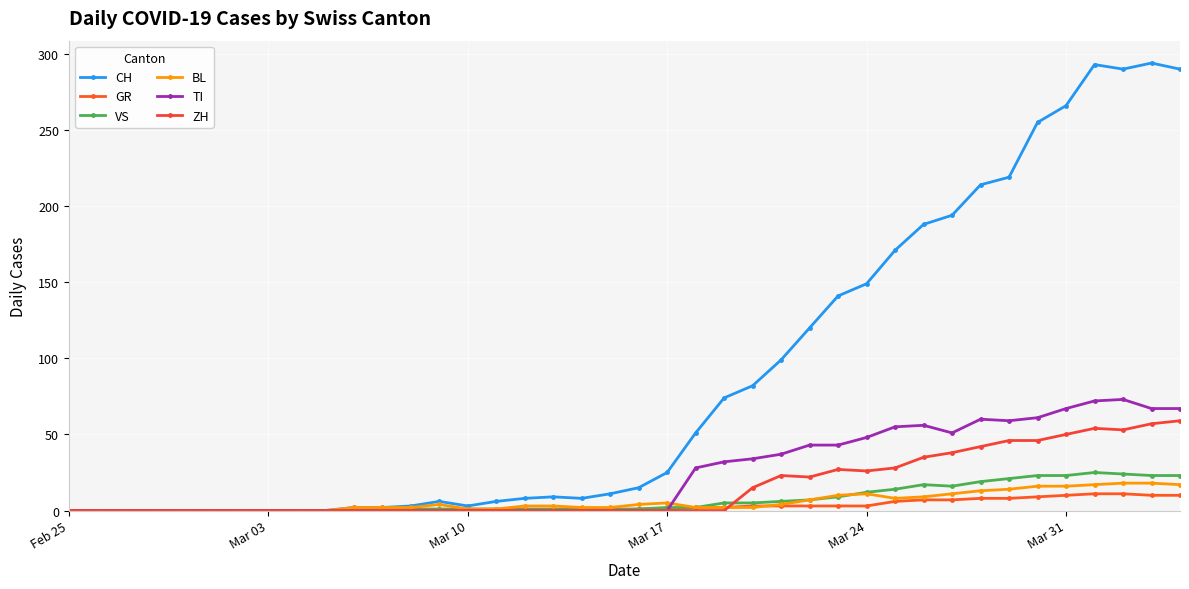

List the series in order of their peak value, highest first.

CH, TI, ZH, VS, BL, GR